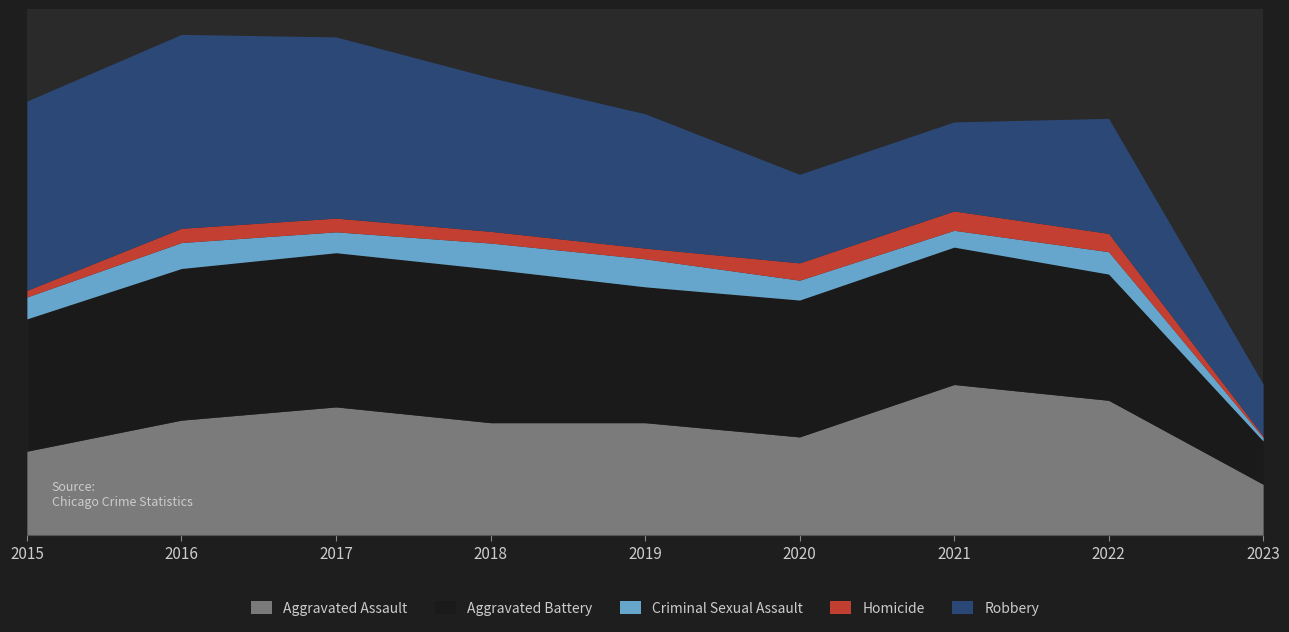

True or false: Aggravated Battery has more than 1 interior local peaks.

True